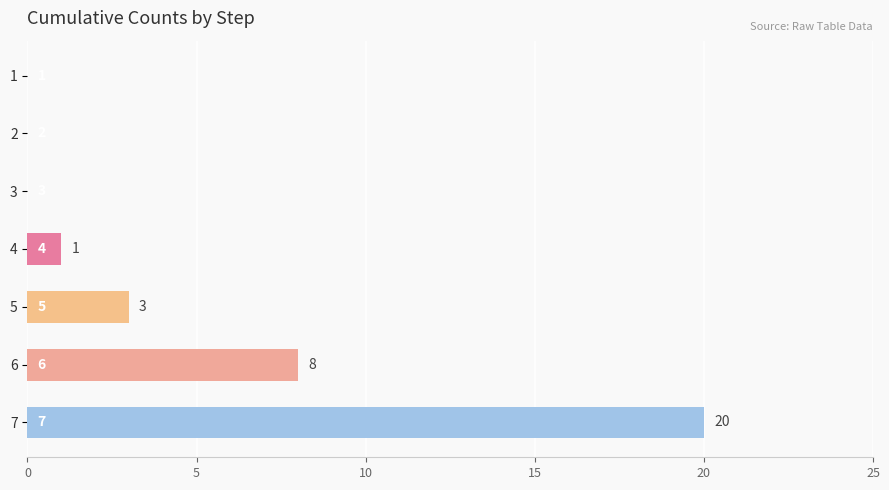

Which category has the highest value across all series?

7